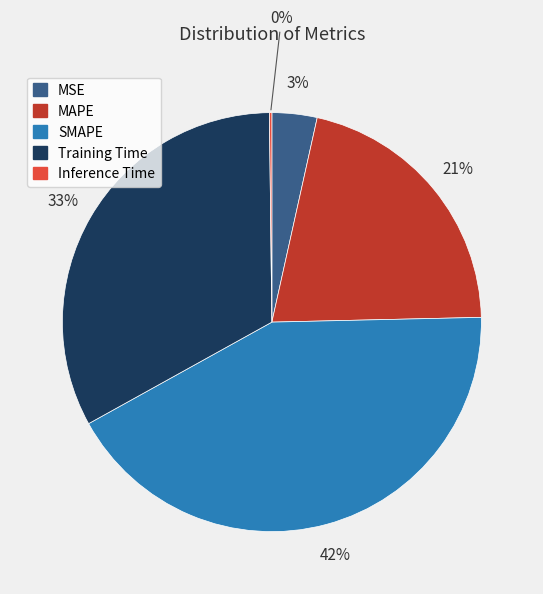

What percentage is the MSE slice, to the nearest percent?

3%